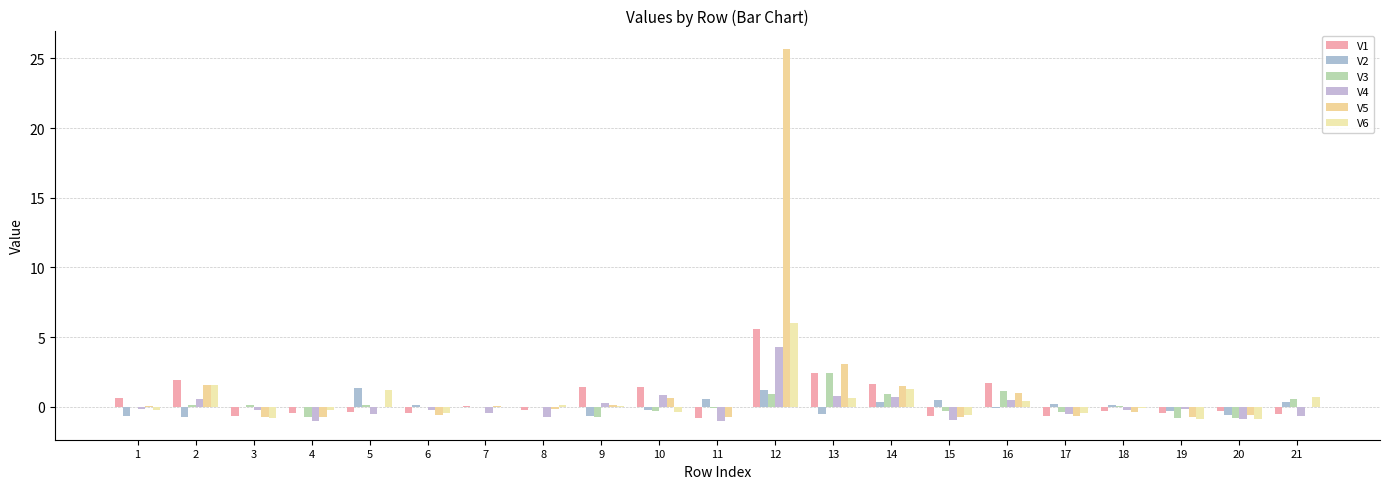

Are the bars grouped side by side (vs. stacked)?

Yes